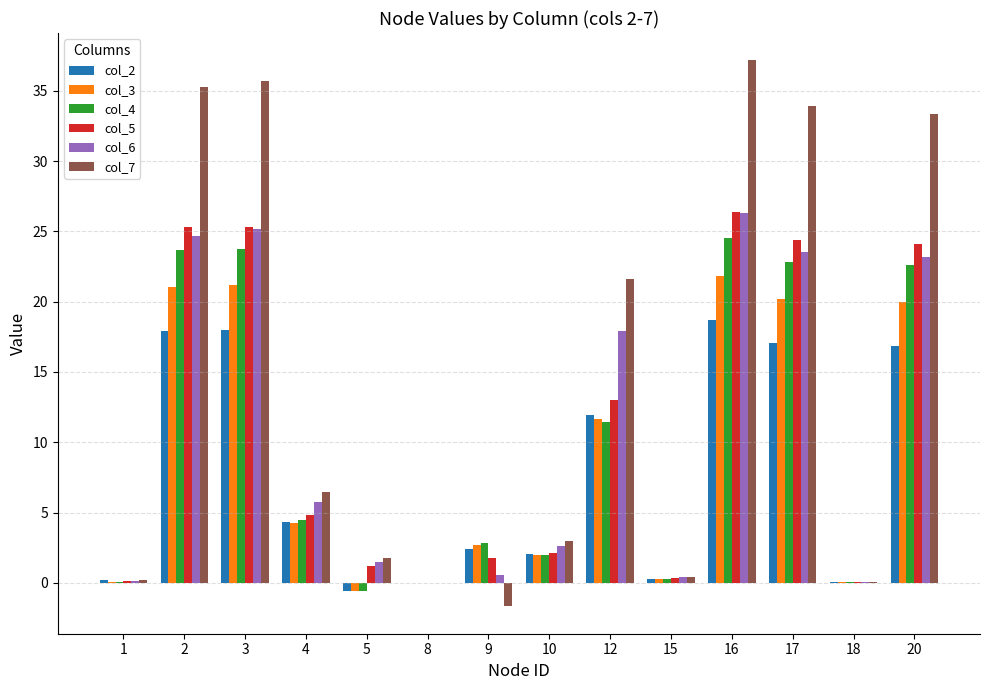

What is the total value across all series at 17?

141.8